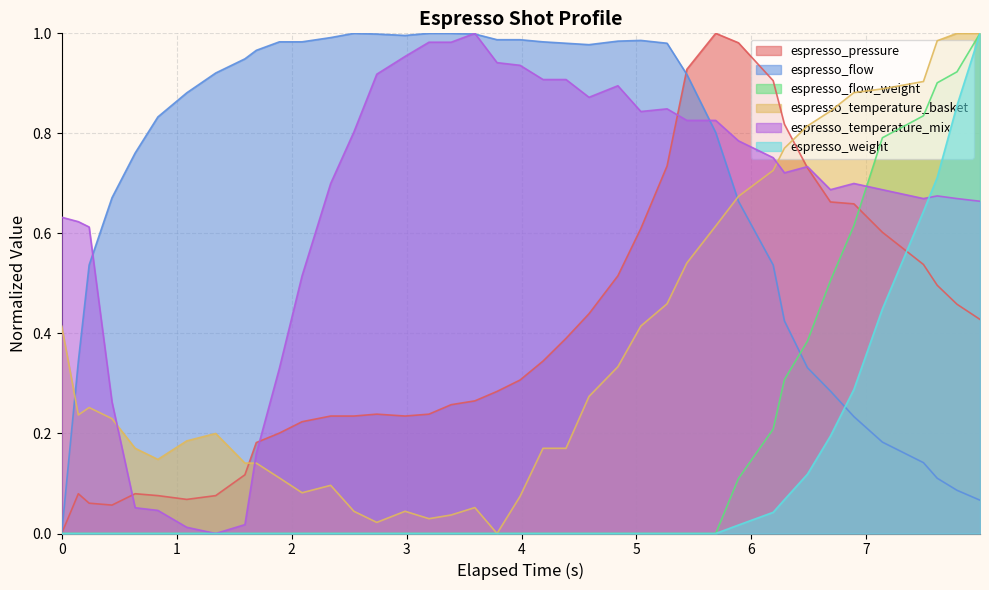

How many positive values does the espresso_flow series have?

39